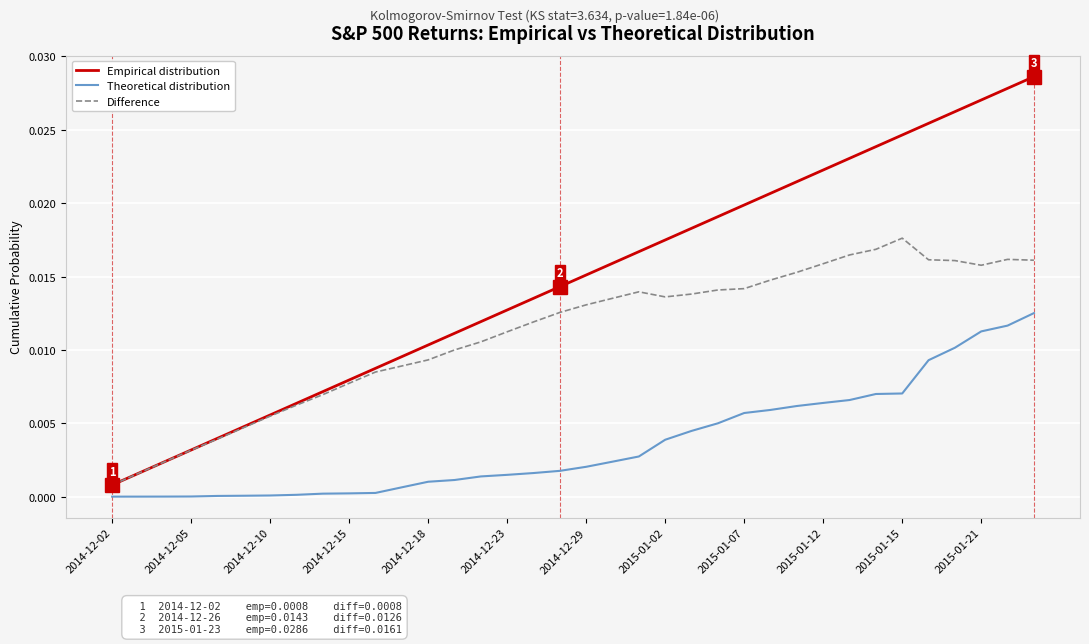

Which series has the largest range (max minus min)?

Empirical distribution